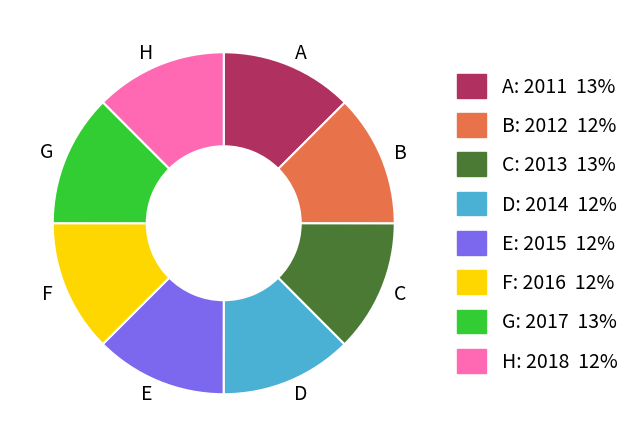

True or false: E accounts for 12% of the total.

True